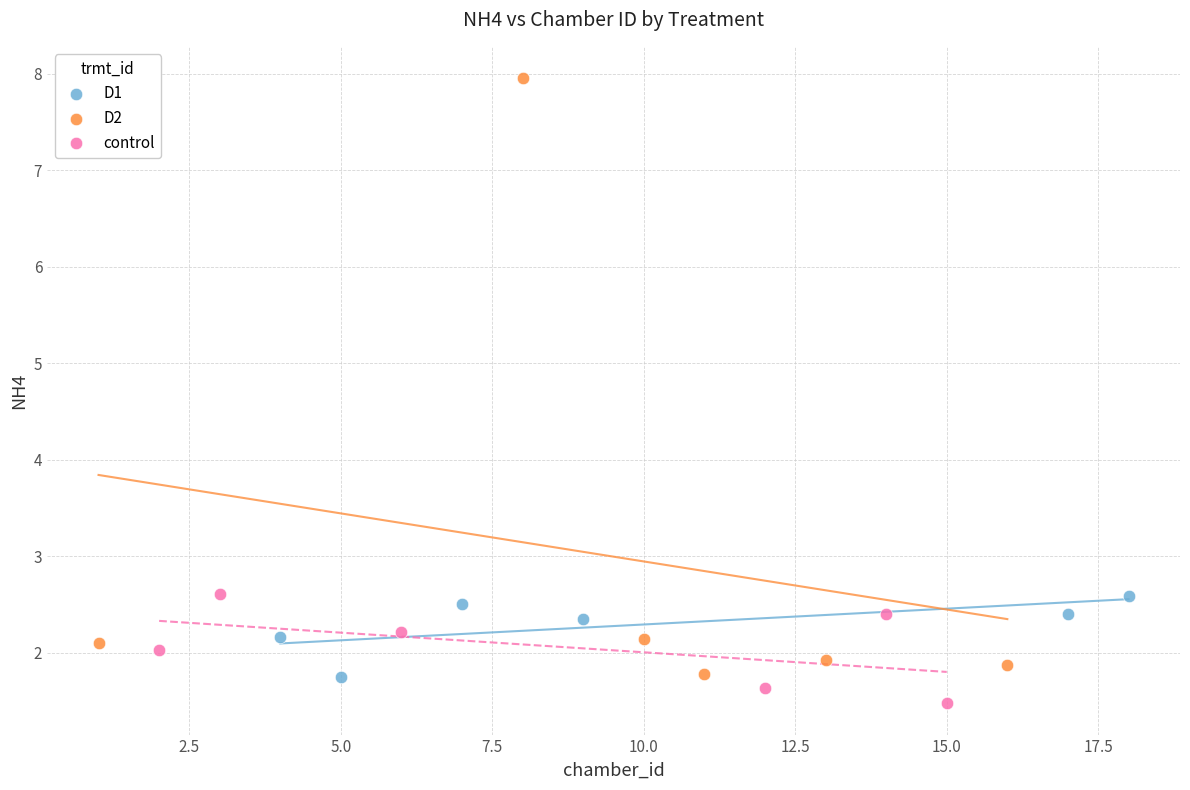

Which series reaches the maximum Y coordinate?

D2